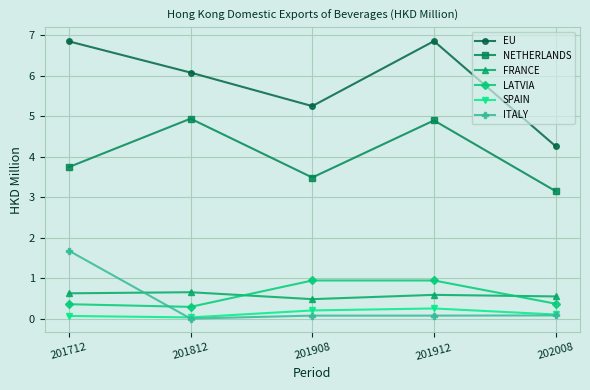

True or false: NETHERLANDS and ITALY cross at least once.

False